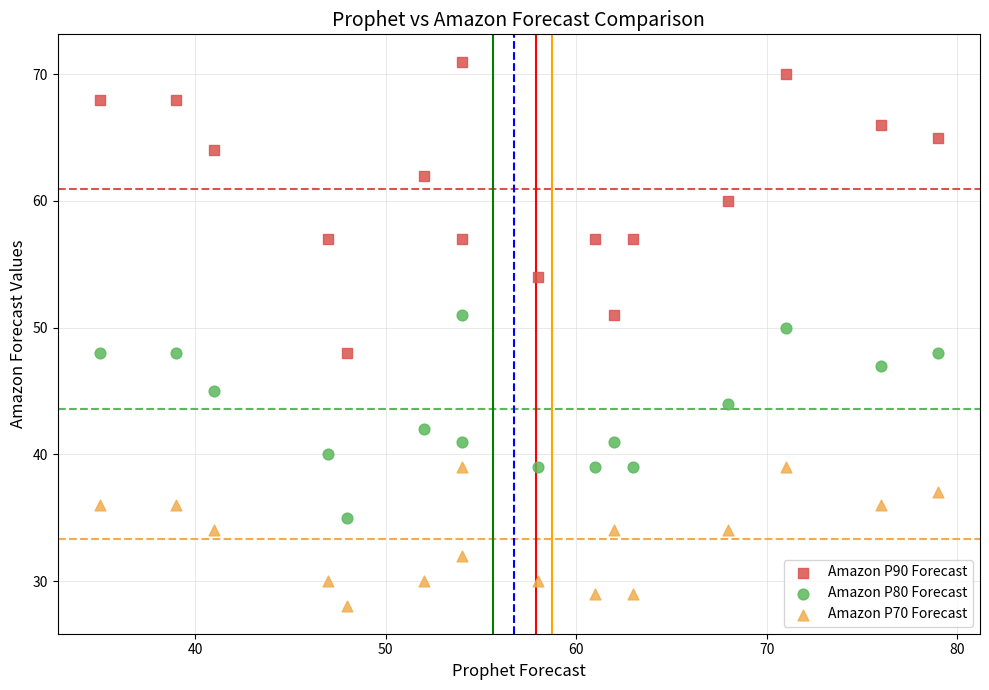

Across all data points, what is the range of X values (max minus min)?

44